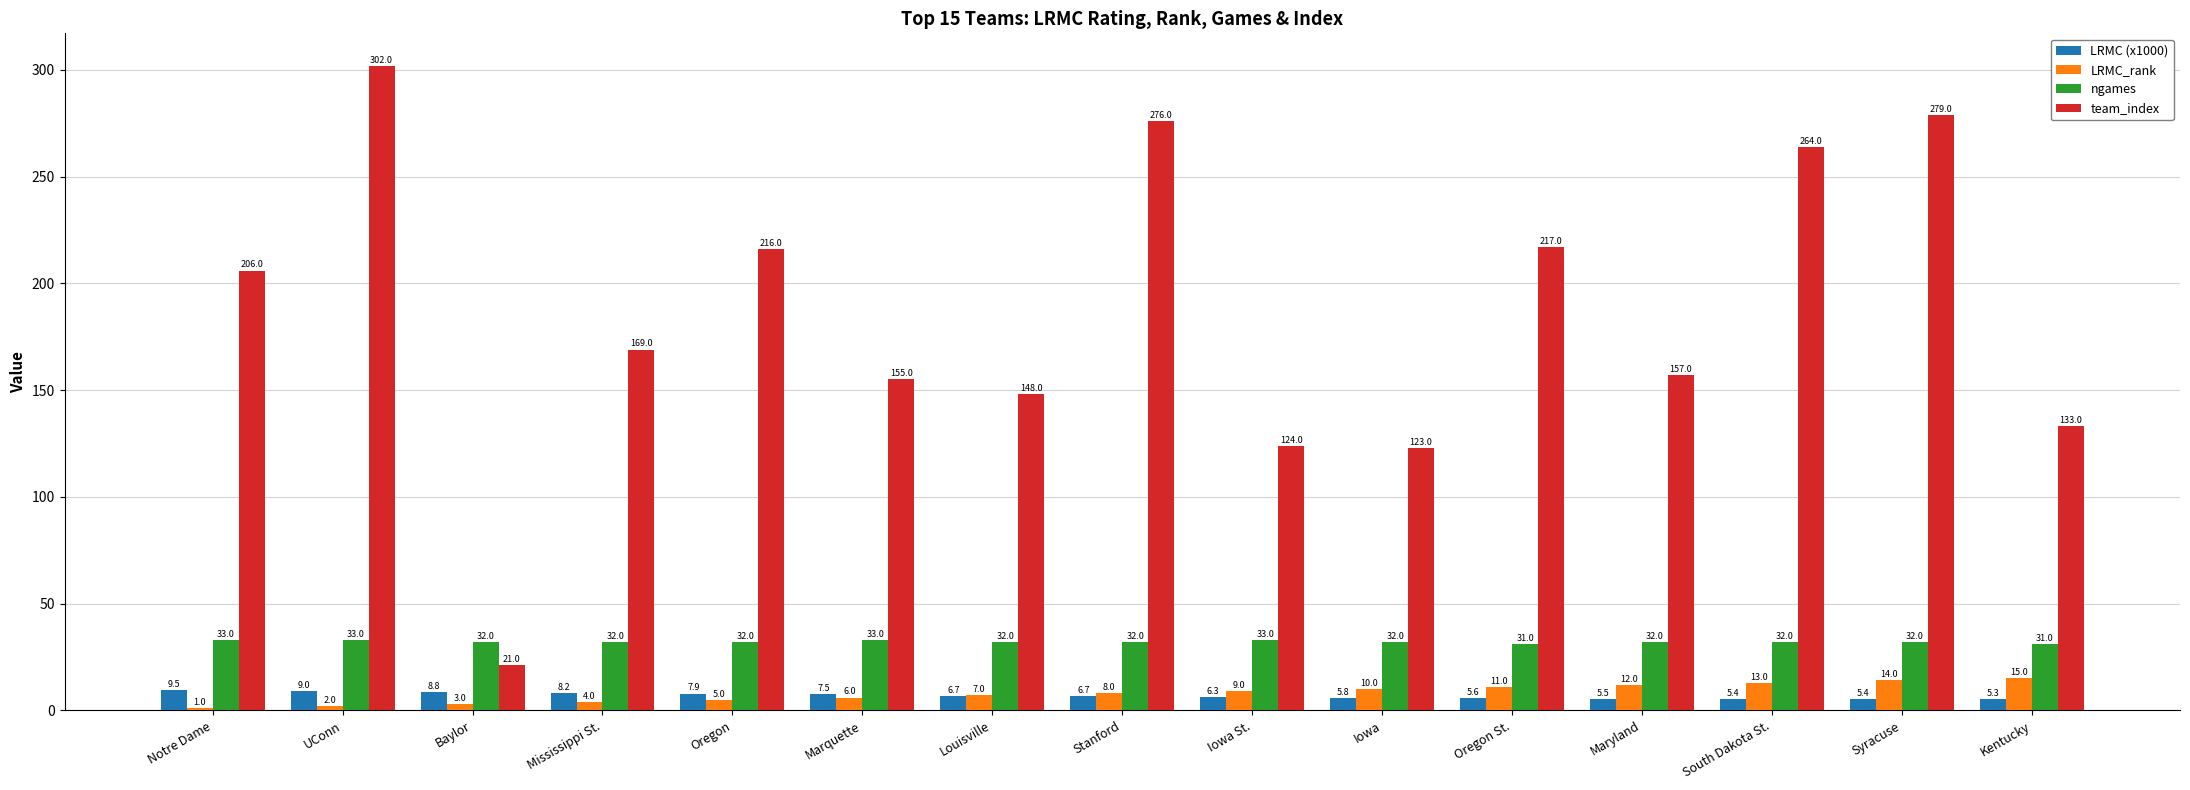

The value of LRMC_rank at Kentucky is 4.2. True or false?

False